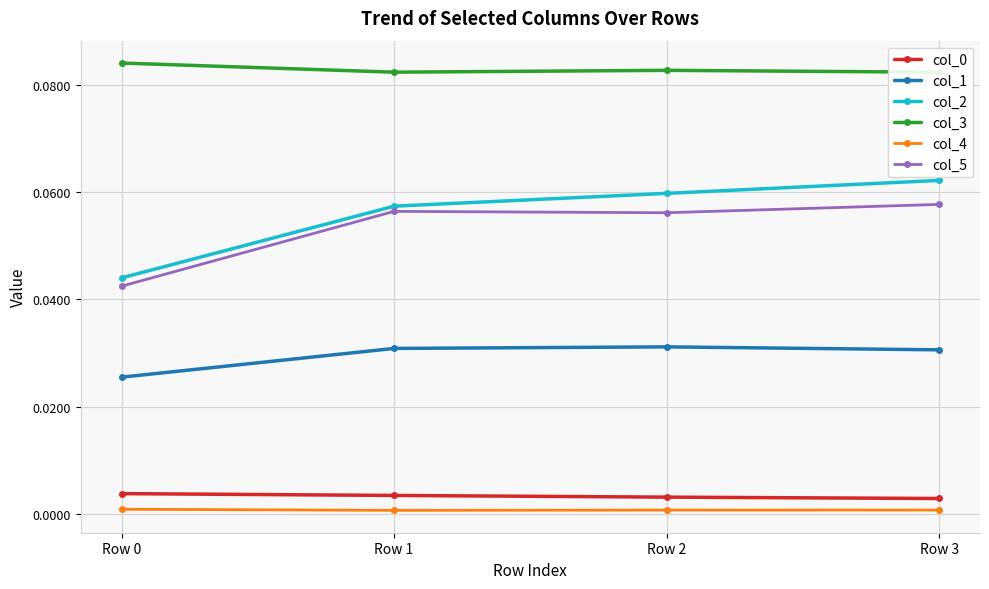

What are all the series names shown in the legend?

col_0, col_1, col_2, col_3, col_4, col_5